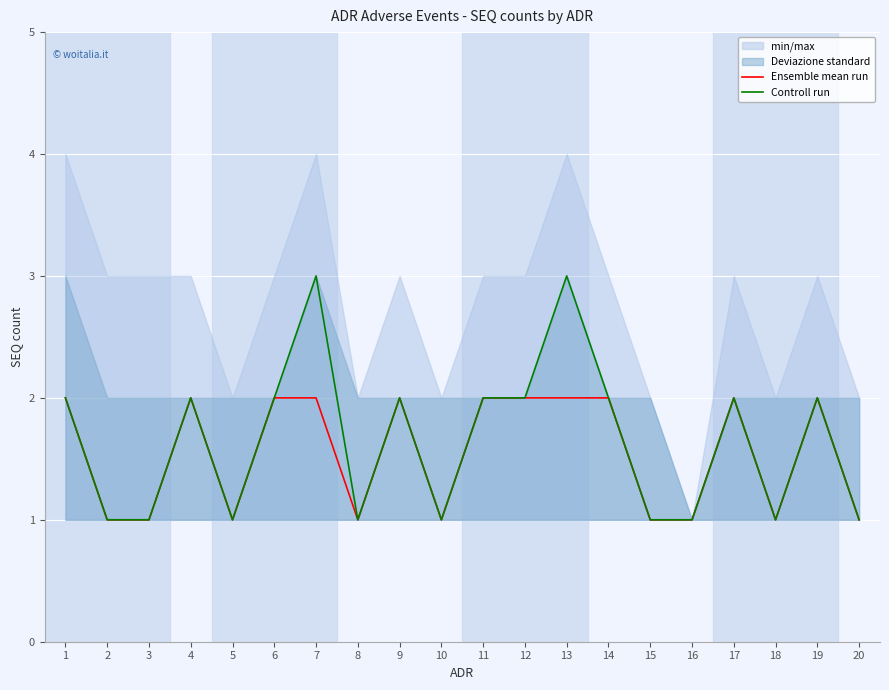

Between 16 and 6, which is larger?

6